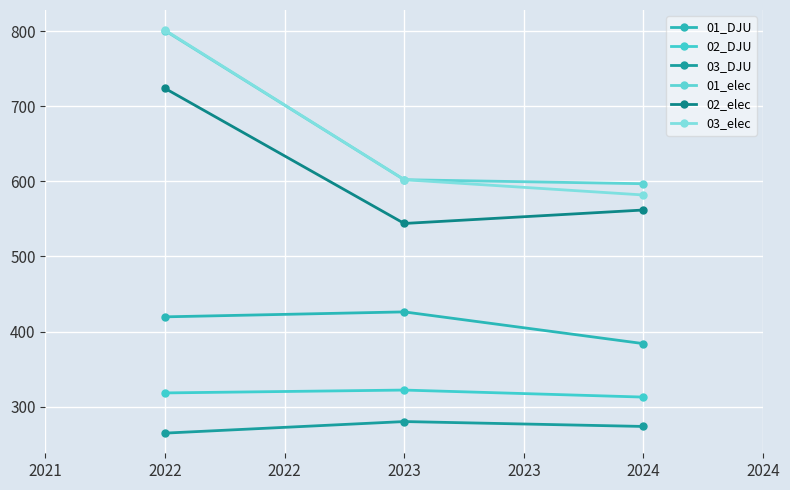

What is the difference between the highest and lowest values at 2022?

536.8